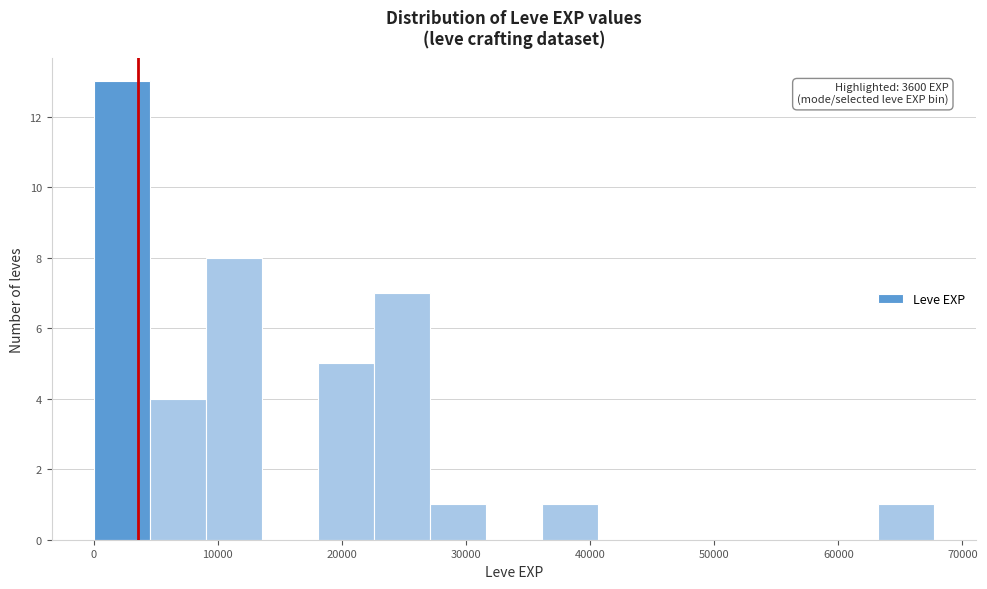

Over which range of the x-axis is the bar tallest?

0 to 5000